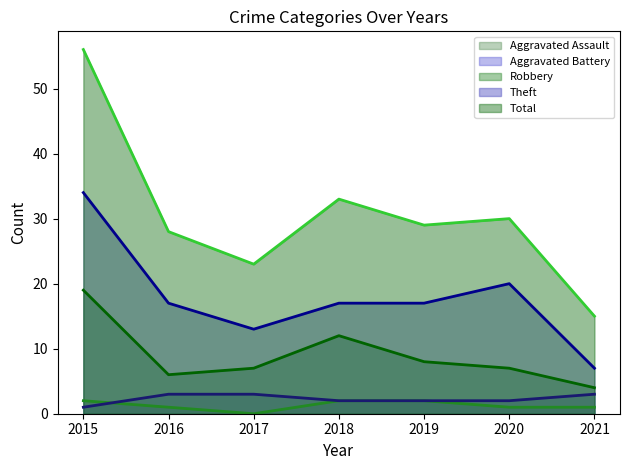

At which category does the chart reach its minimum across all series?

2017